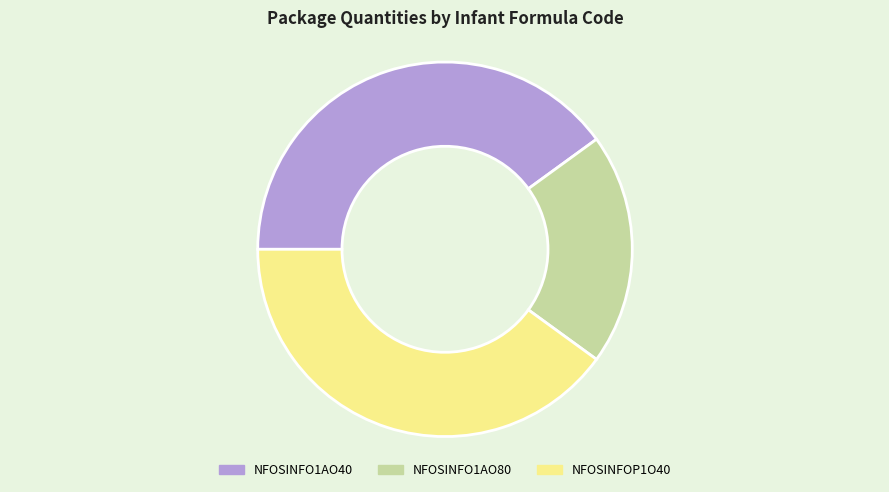

Does NFOSINFO1AO80 represent more than half of the total?

No